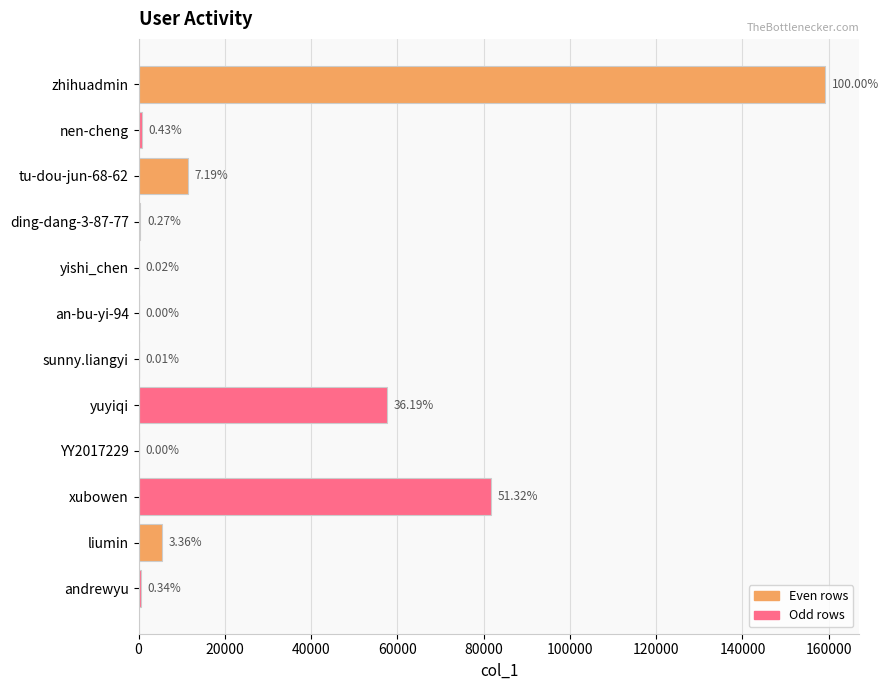

What is the minimum value shown in the chart?

3